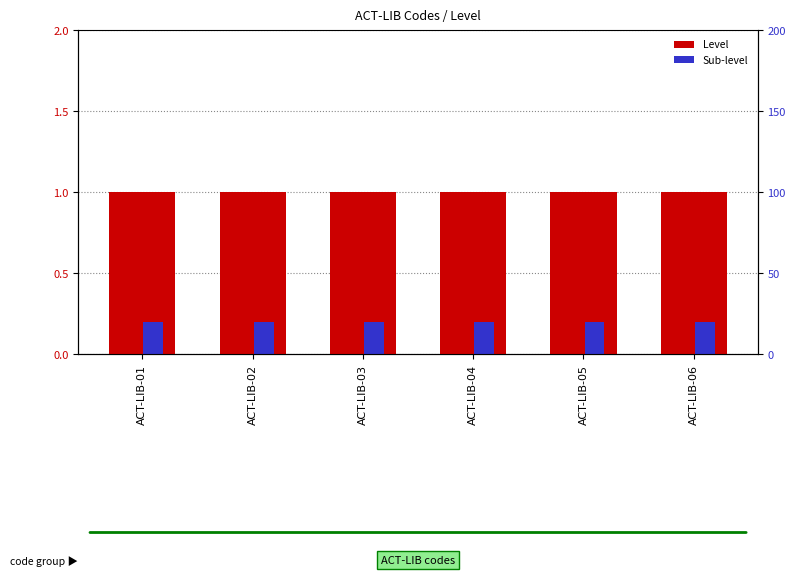

What is the value of the Level bar at the 6th from the left?

1.0